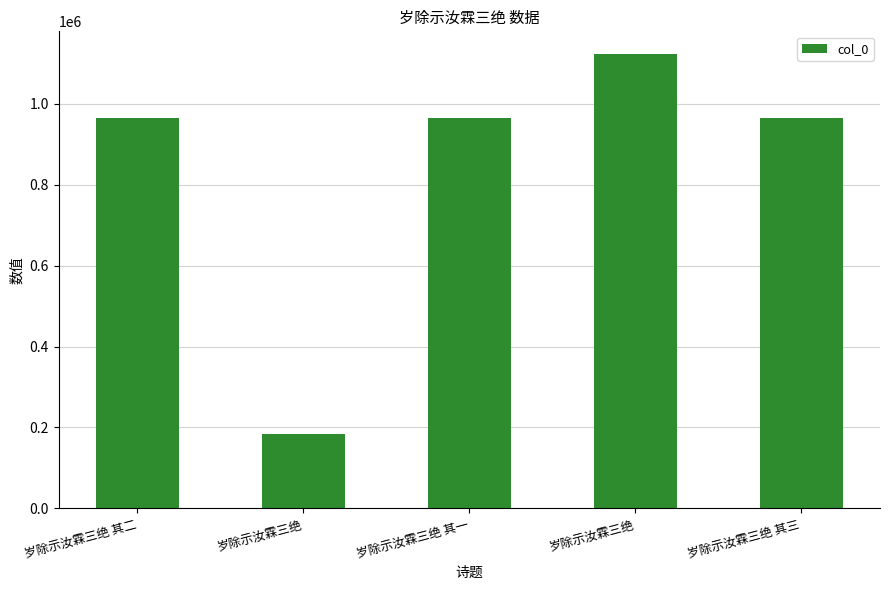

Is it true that the value at 岁除示汝霖三绝 其三 is 1725525?

False